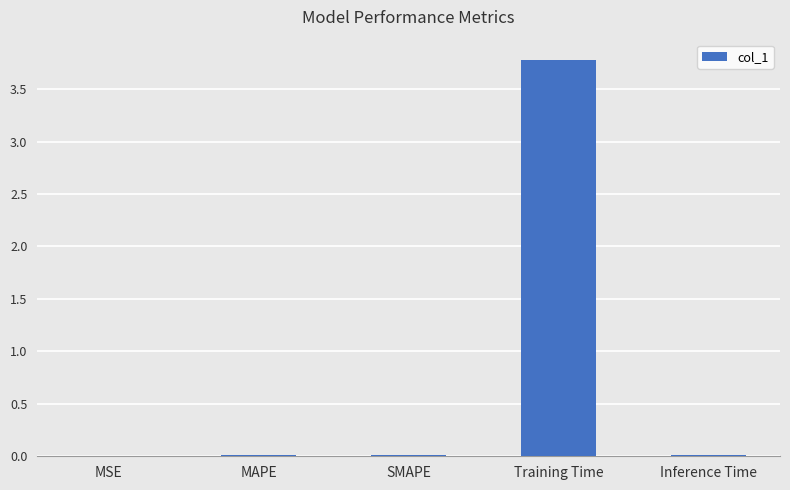

The chart shows a value of 0.0 at SMAPE. True or false?

True